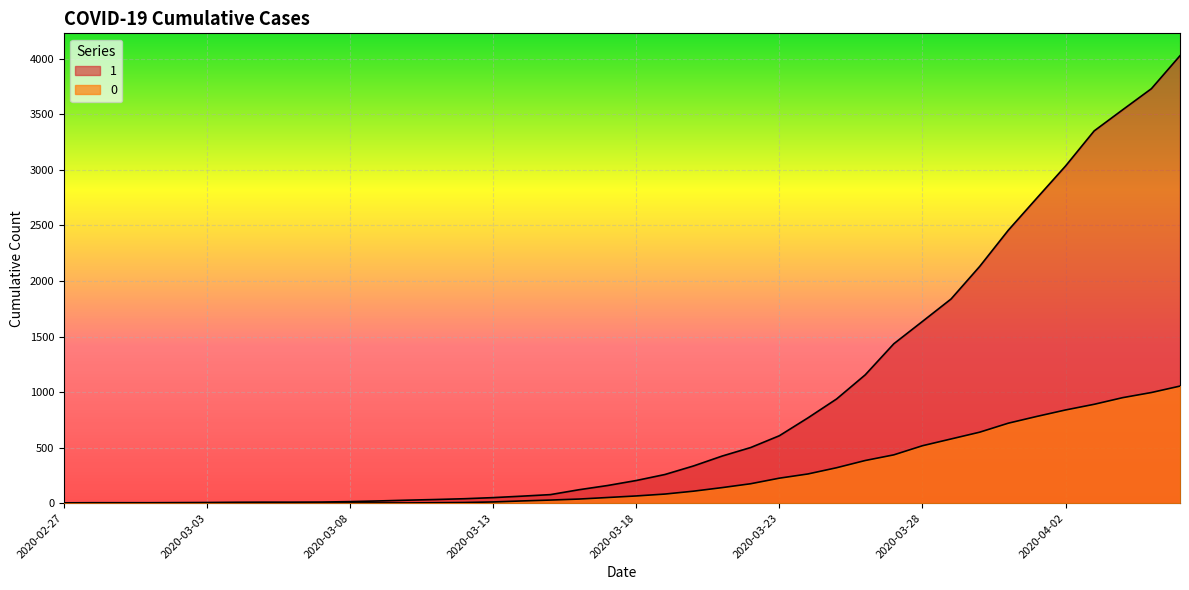

Does the chart display data point markers on the line(s)?

No